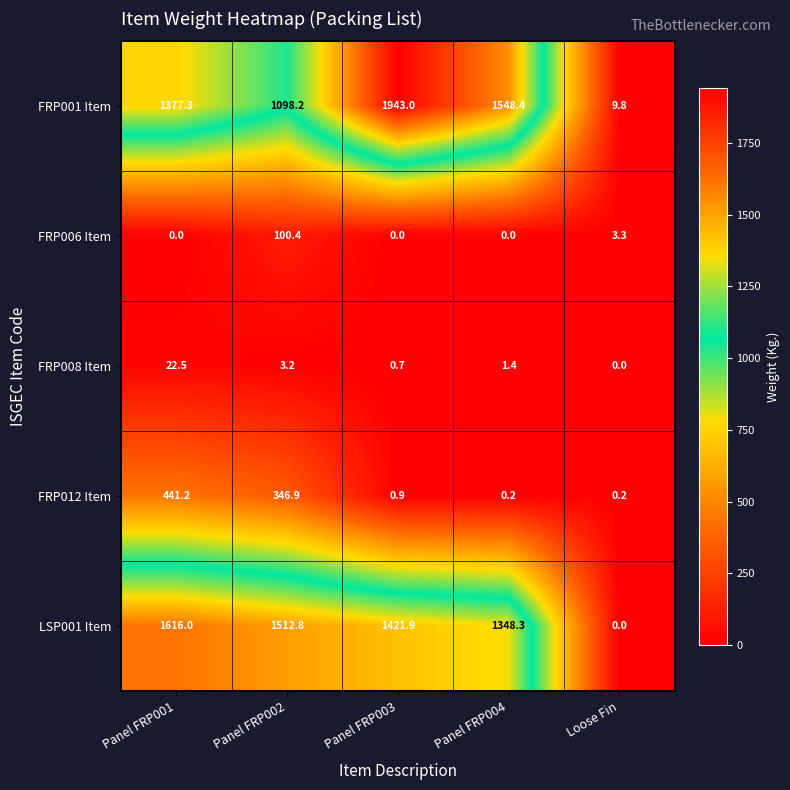

List the series in order of their peak value, highest first.

FRP001 Item, LSP001 Item, FRP012 Item, FRP006 Item, FRP008 Item